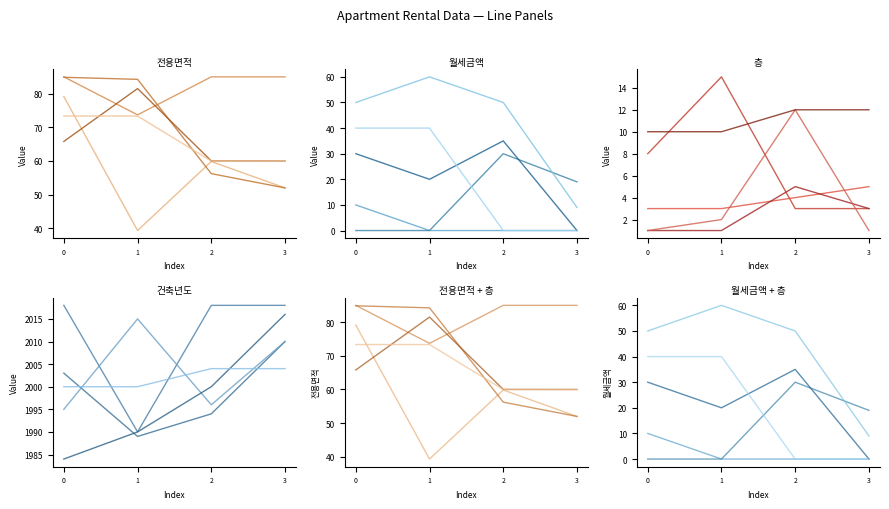

How many interior local valleys does the 층 series have?

2